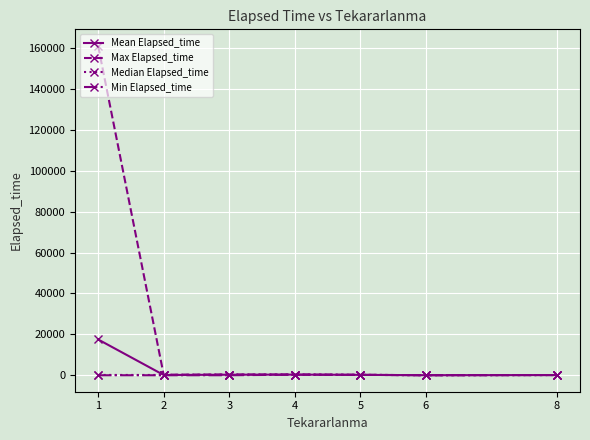

At which category is the sum across all series the highest?

1